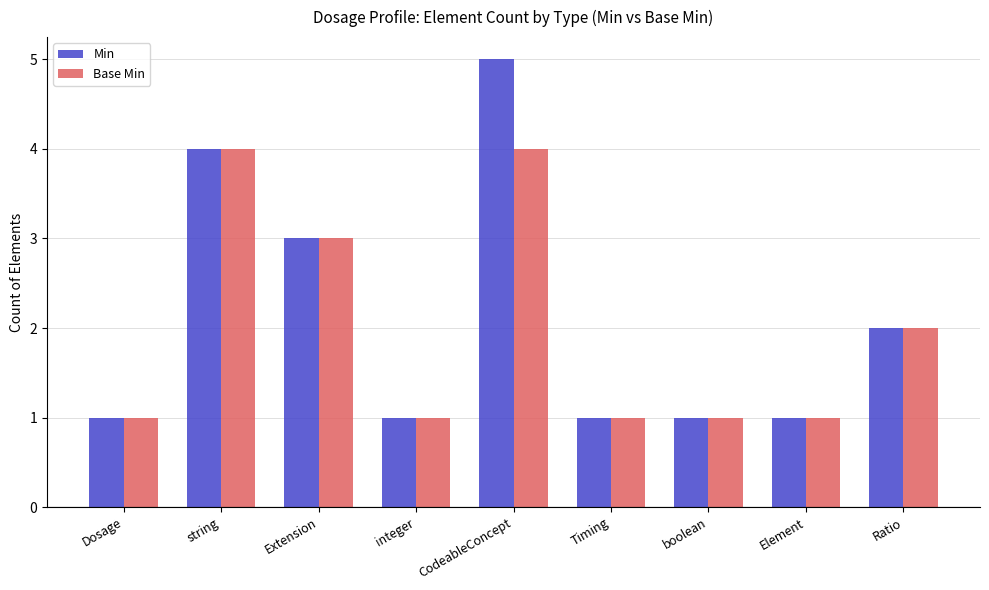

What is the difference between the Base Min values at Dosage and Extension?

2